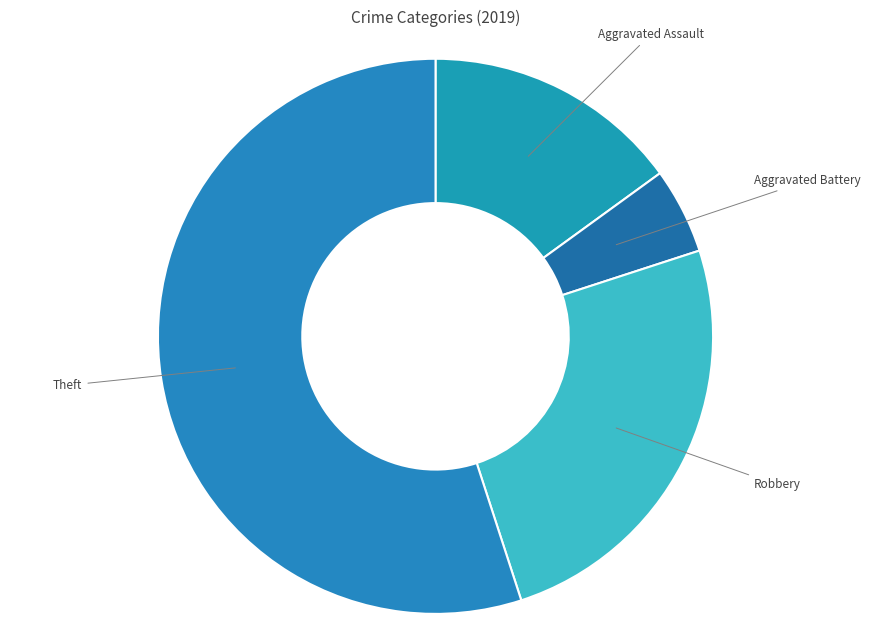

The Theft slice represents 55% of the pie. True or false?

True